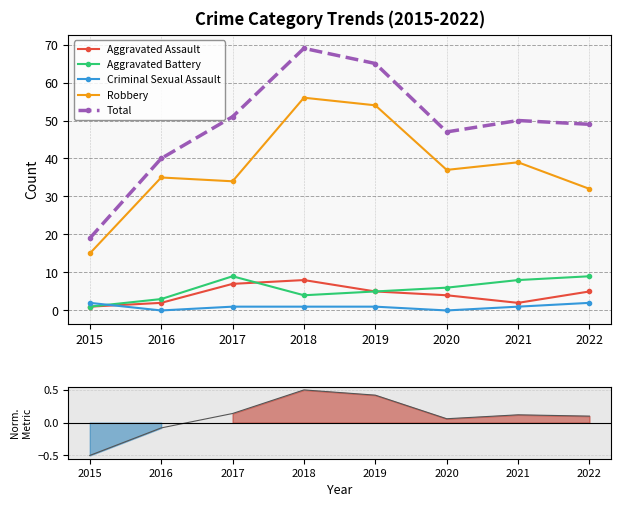

Rank the categories by Robbery value from lowest to highest.

2015, 2022, 2017, 2016, 2020, 2021, 2019, 2018